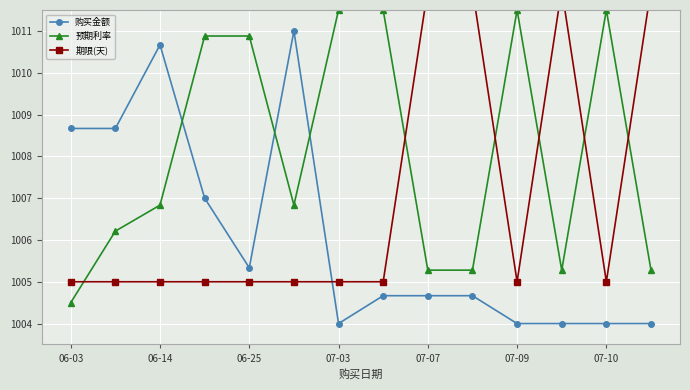

How many intersections are there between 购买金额 and 期限(天)?

1